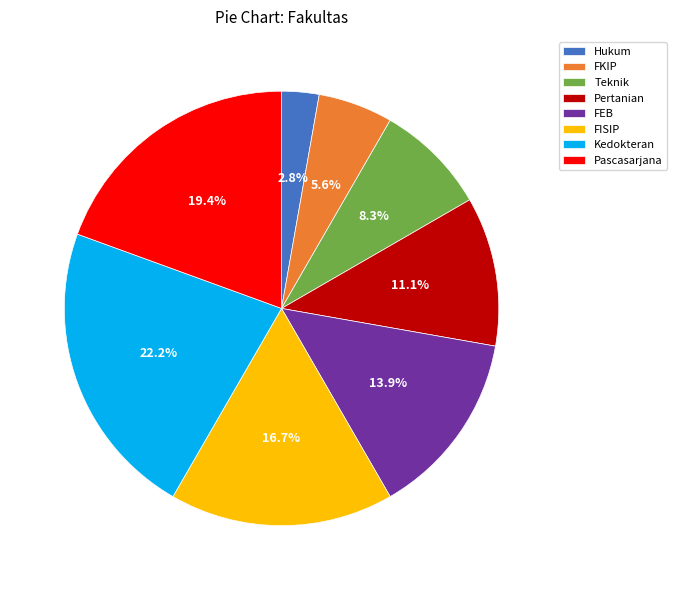

Between Hukum and FKIP, which is larger?

FKIP